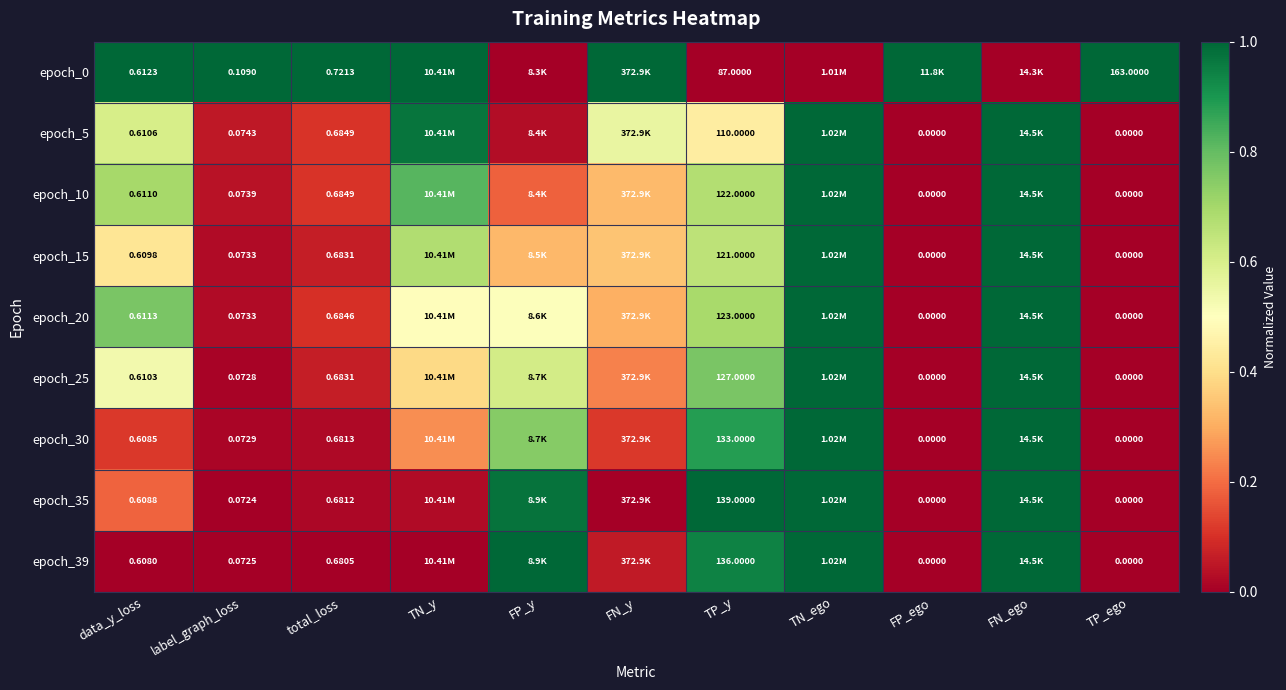

How many series are shown in this chart?

9